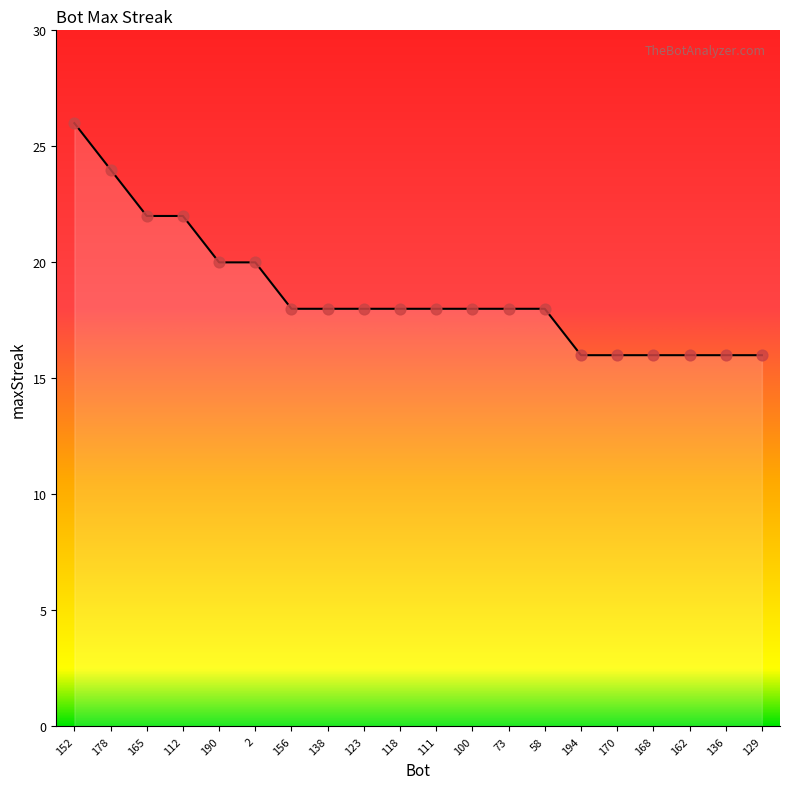

Between 152 and 194, which is larger?

152